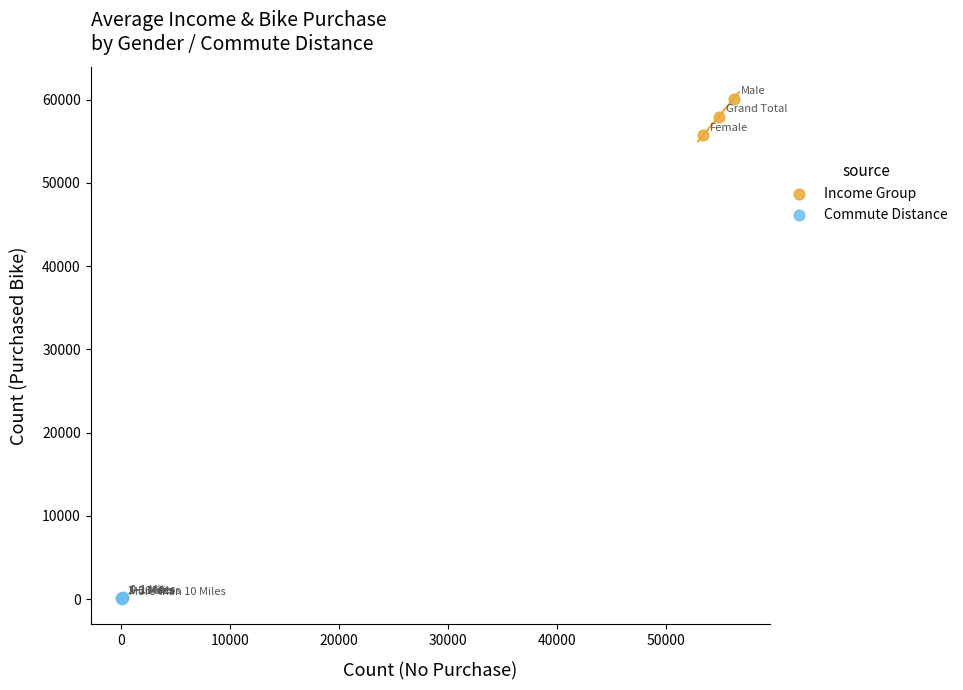

Which series reaches the minimum Y coordinate?

Commute Distance